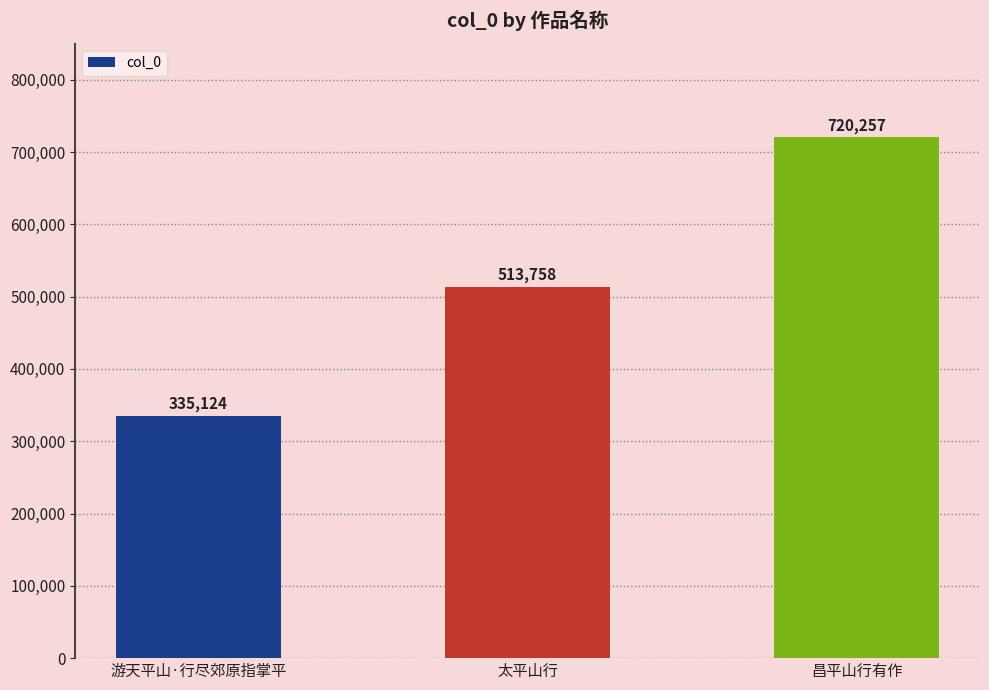

How many series are shown in this chart?

1